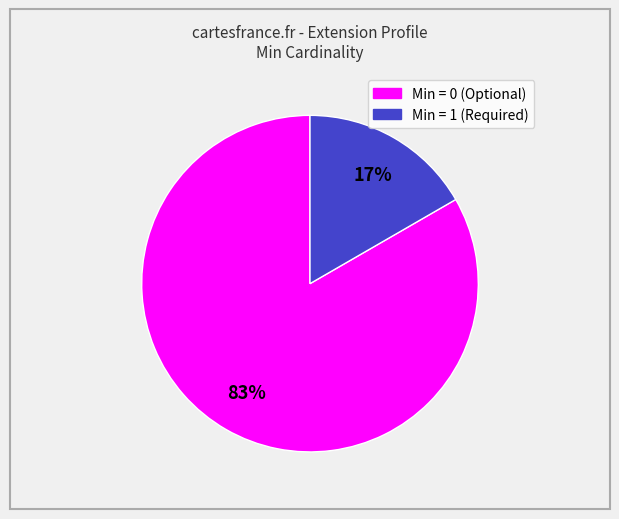

How many slices are in this pie chart?

2